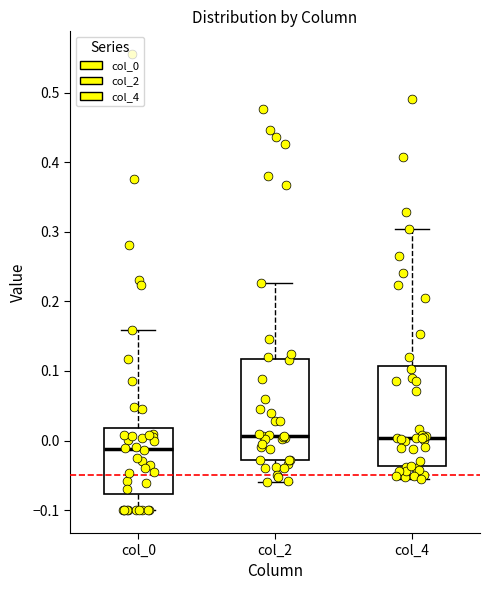

Reading left to right, transcribe this box plot: for each box, give where its median line is, the range the box spans, and where its two whiskers end, as read against the y-axis. The values are not printed on the chart, so give them approximately, as read against the axis.

col_0: median -0.01, box -0.08 to 0.02, whiskers -0.10 to 0.16
col_2: median 0.01, box -0.03 to 0.12, whiskers -0.06 to 0.23
col_4: median 0.00, box -0.04 to 0.11, whiskers -0.05 to 0.30